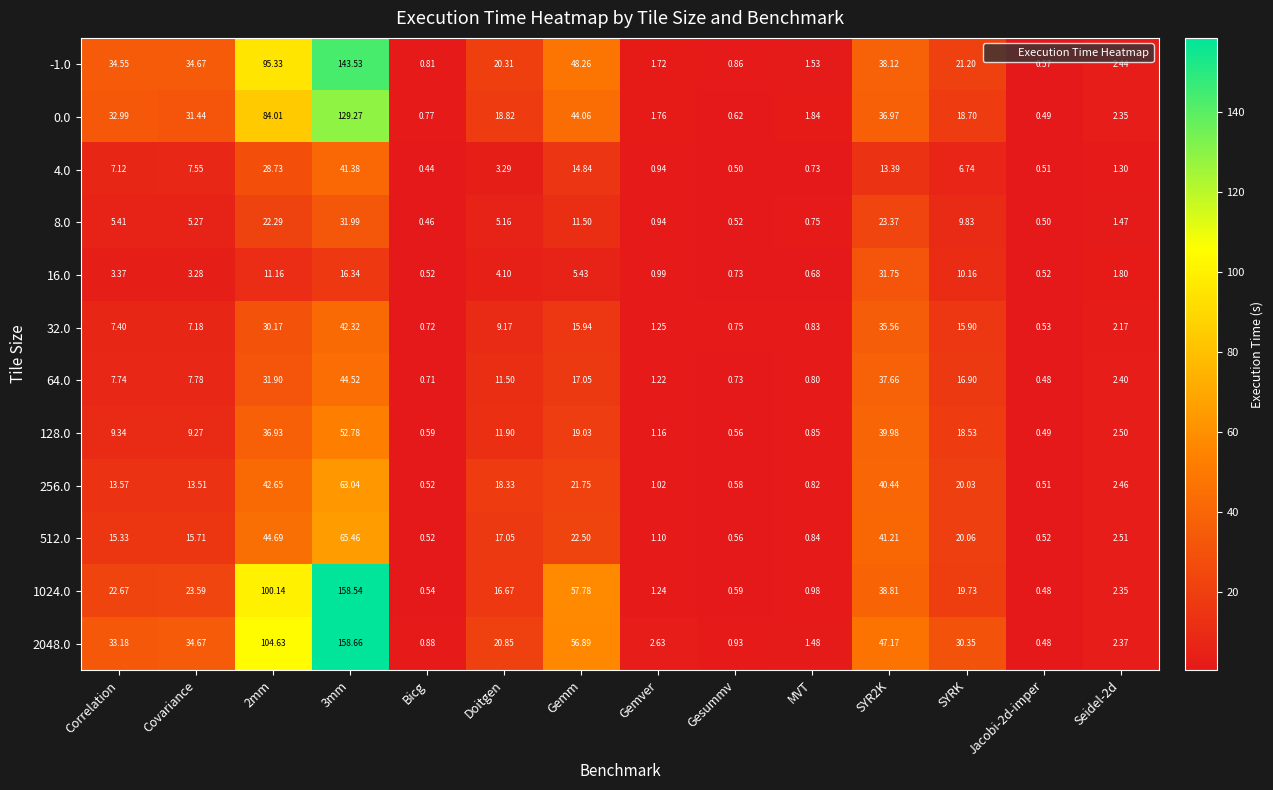

Where does the 4.0 series first go above 6?

Correlation